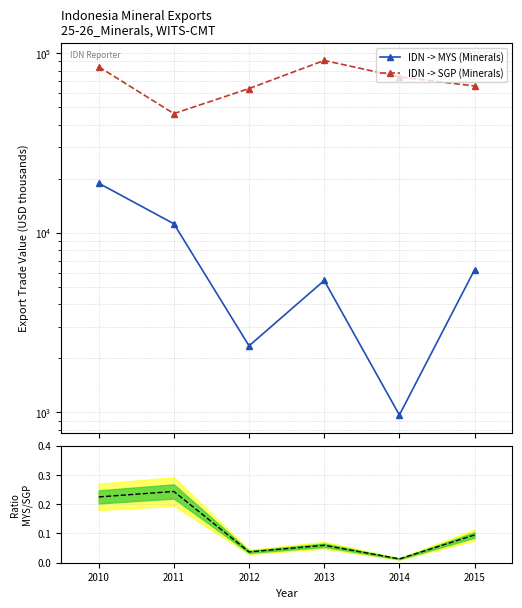

Which series has the largest total across all categories?

IDN -> SGP (Minerals)